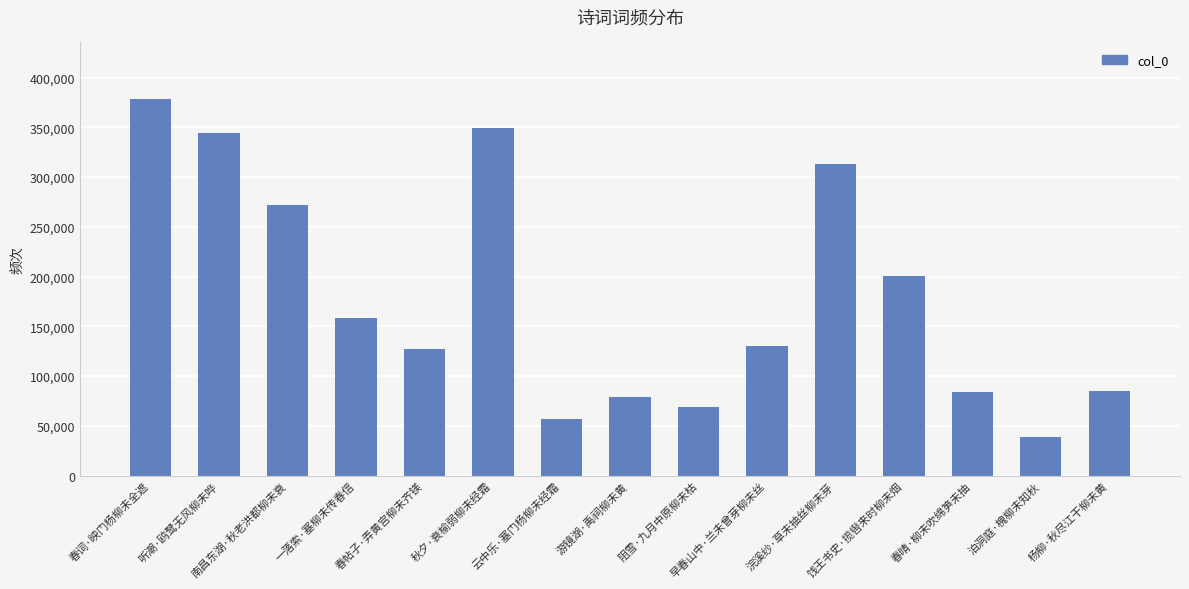

Does the chart contain stacked bars?

No